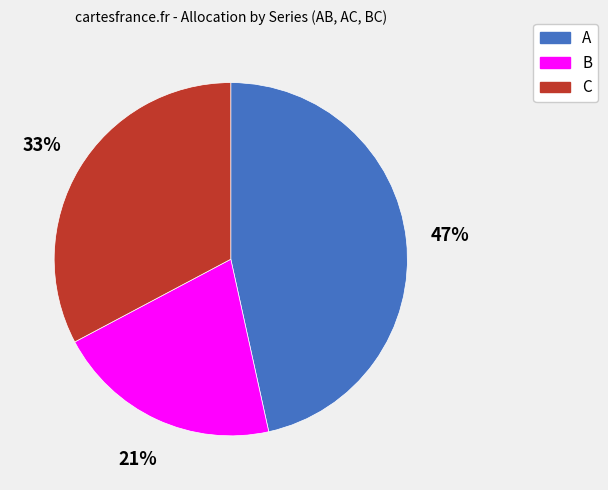

Which slice is the largest?

A